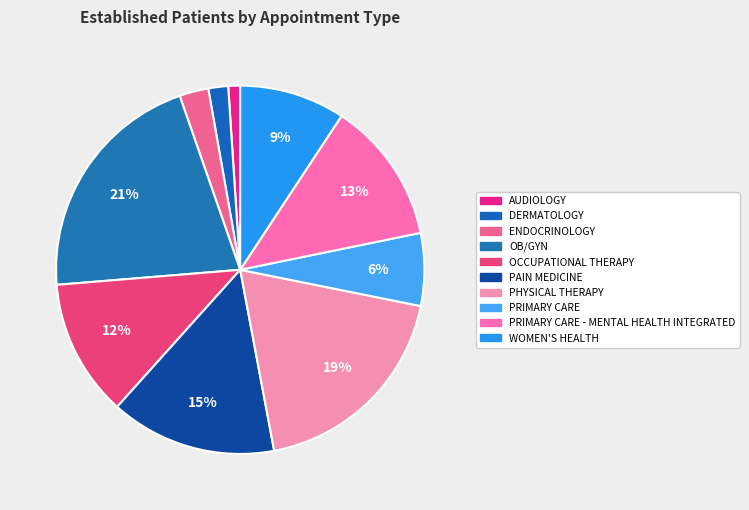

Is it true that OB/GYN is 21% of the pie?

True